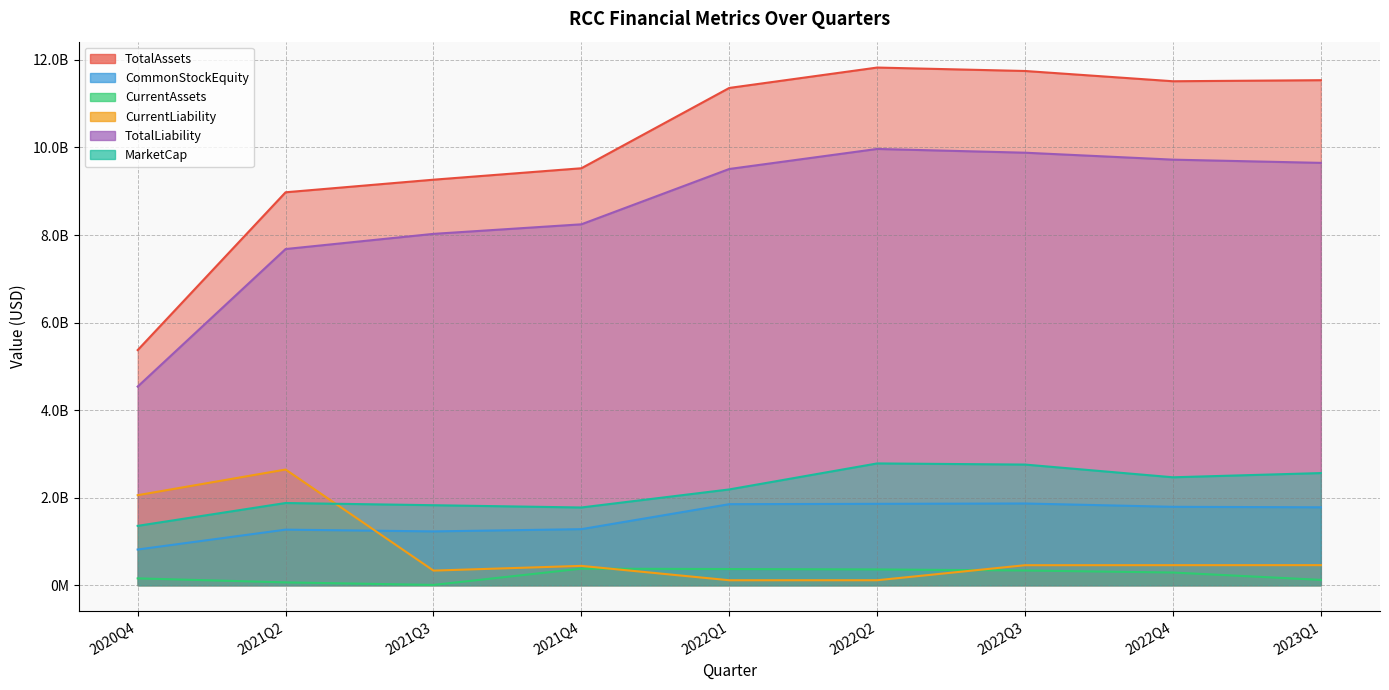

Which series has the largest total across all categories?

TotalAssets